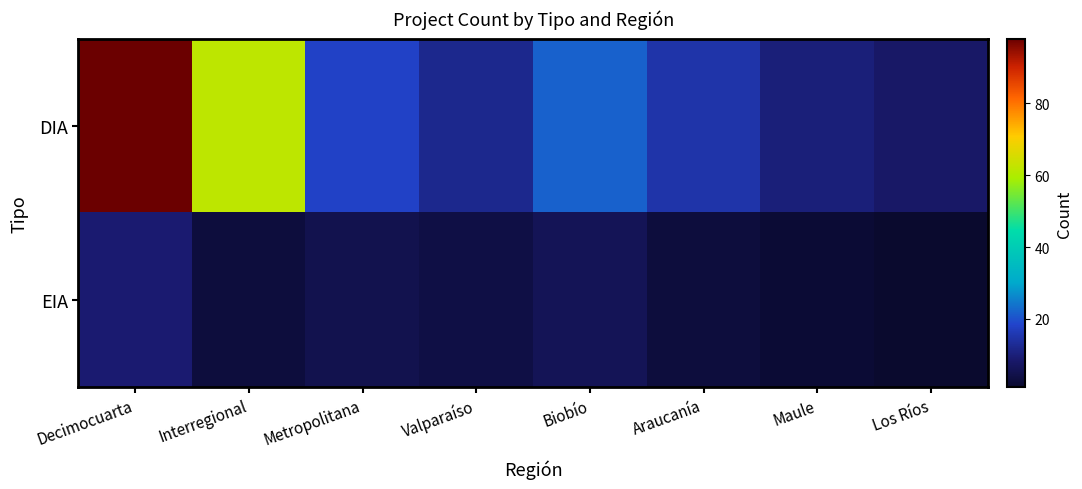

Which series has the largest total across all categories?

DIA